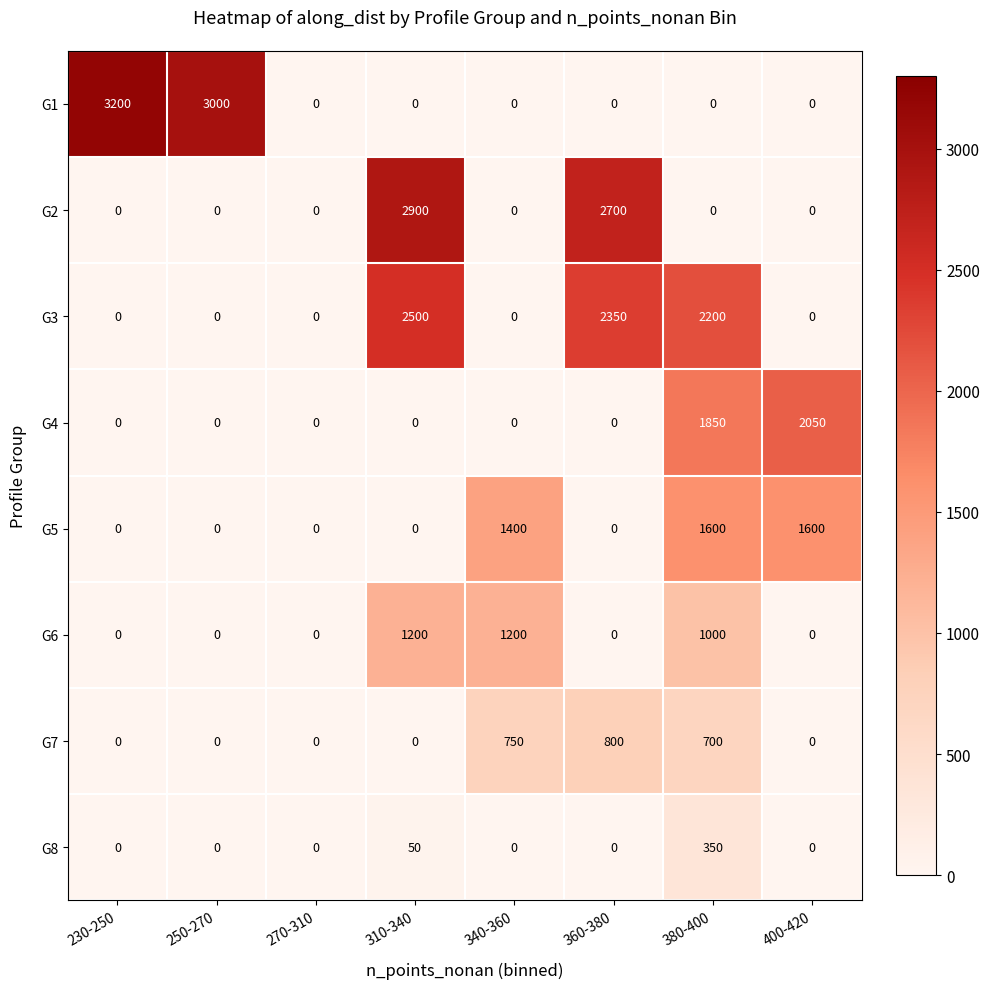

Between 230-250 and 270-310, which series saw the biggest shift?

G1